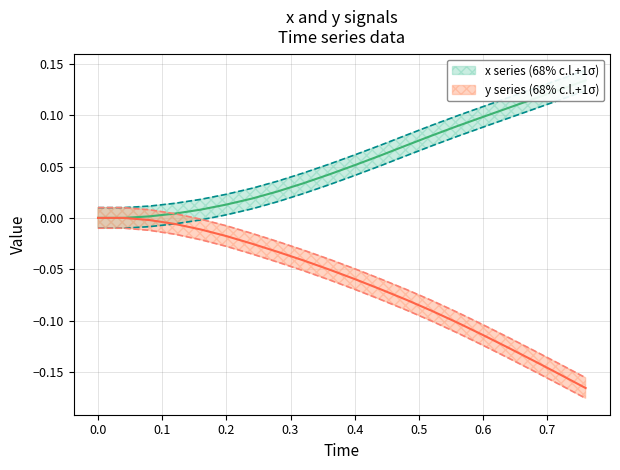

True or false: x has more than 2 points higher than both neighbors.

False